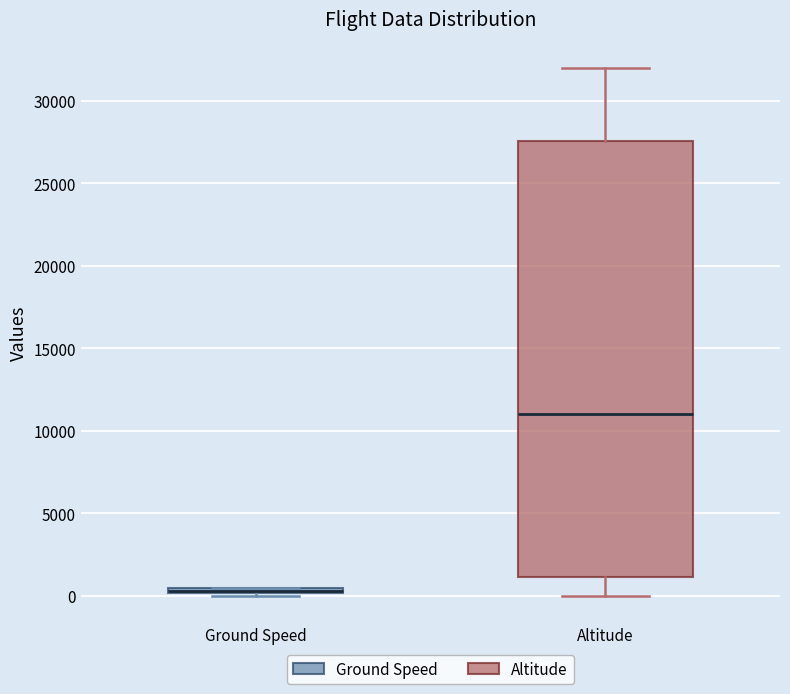

Where is the upper edge of the box for Altitude on the y-axis? The values are not printed on the chart, so give them approximately, as read against the axis.

27500